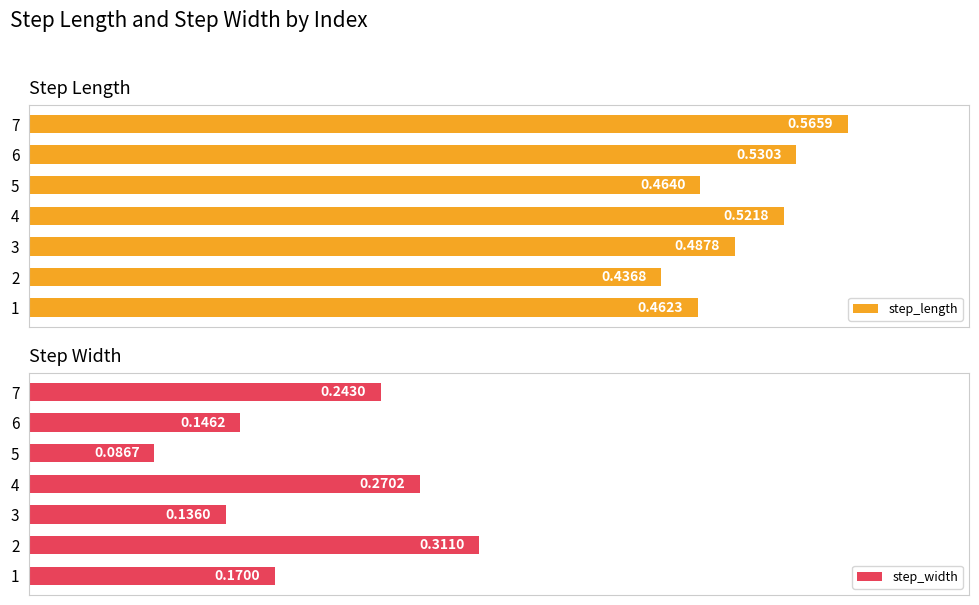

What is the value of the step_width bar at the 5th from the left?

0.1